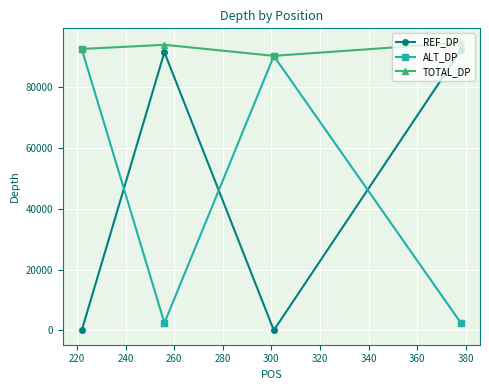

What is the lowest value of the ALT_DP series?

2396